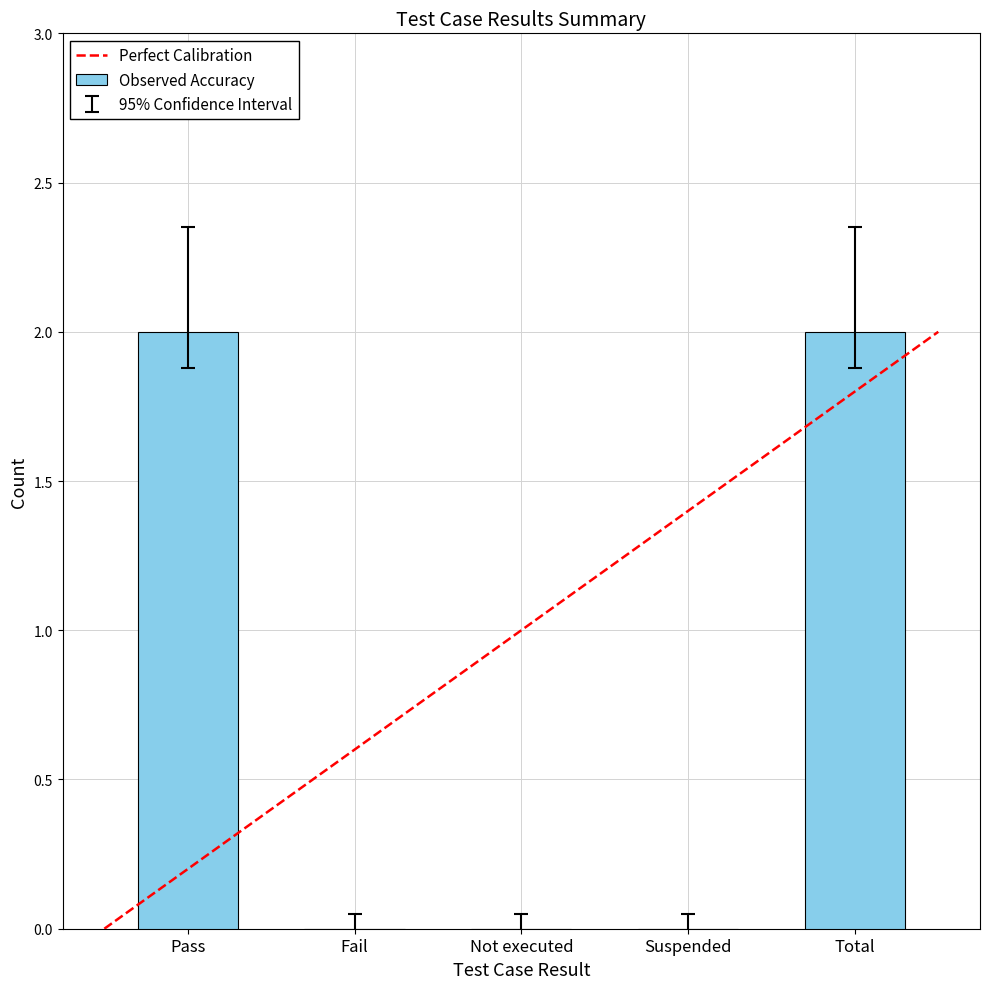

What is the average value?

1